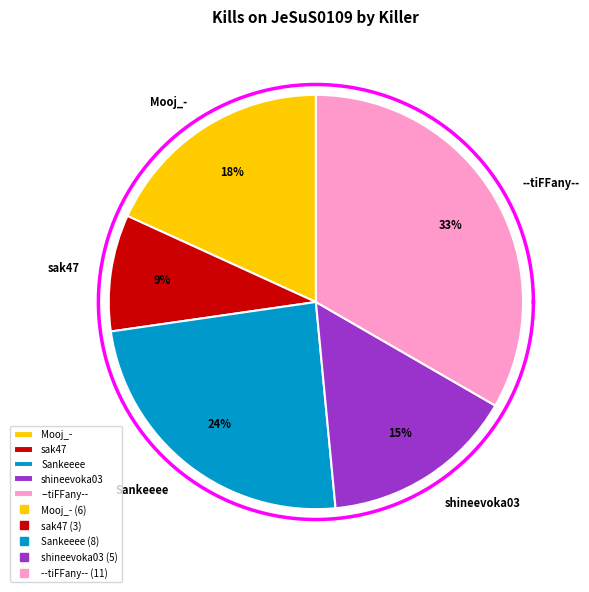

To the nearest percent, what is the difference between the sak47 and shineevoka03 slice percentages?

6%